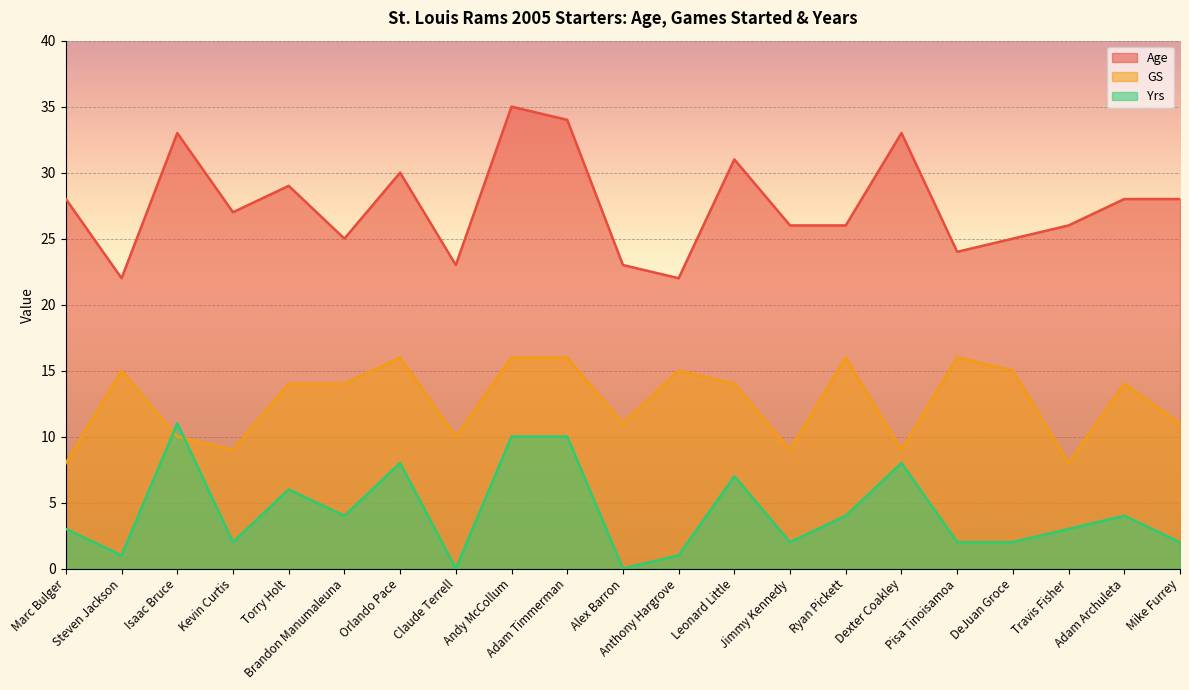

True or false: GS and Age intersect in this chart.

False